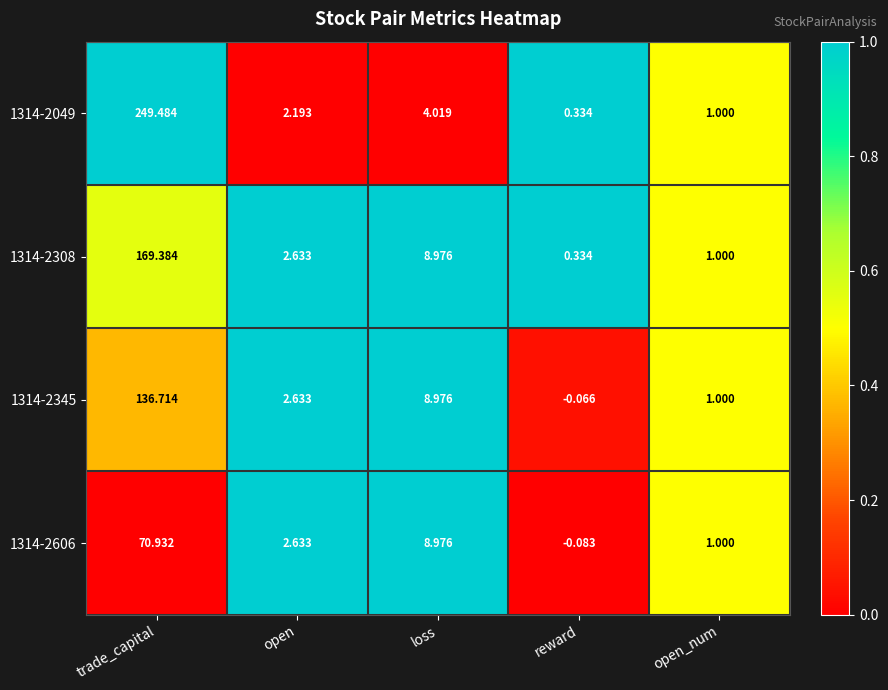

Is the value of 1314-2308 at reward greater than the value of 1314-2606 at loss?

No